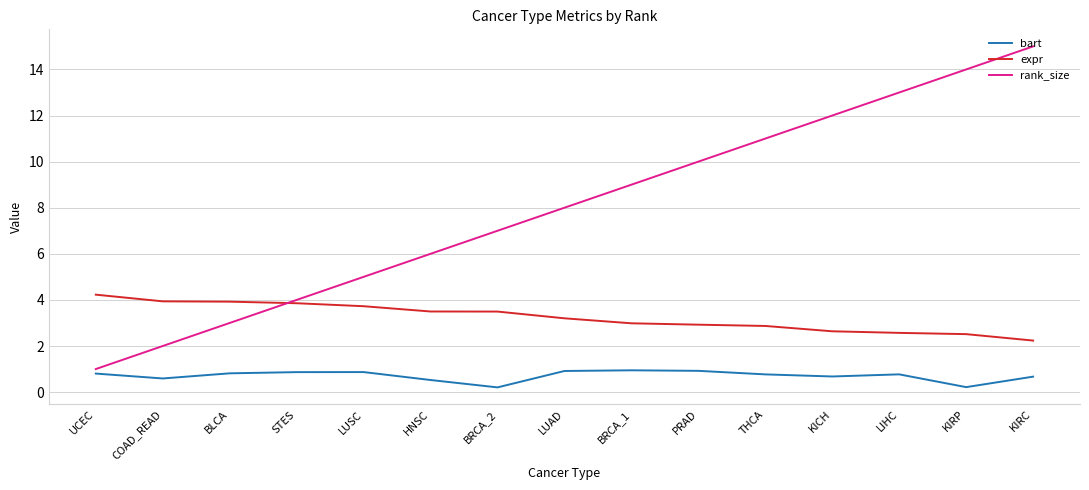

Is it true that bart equals 0.9 at BRCA_1?

True